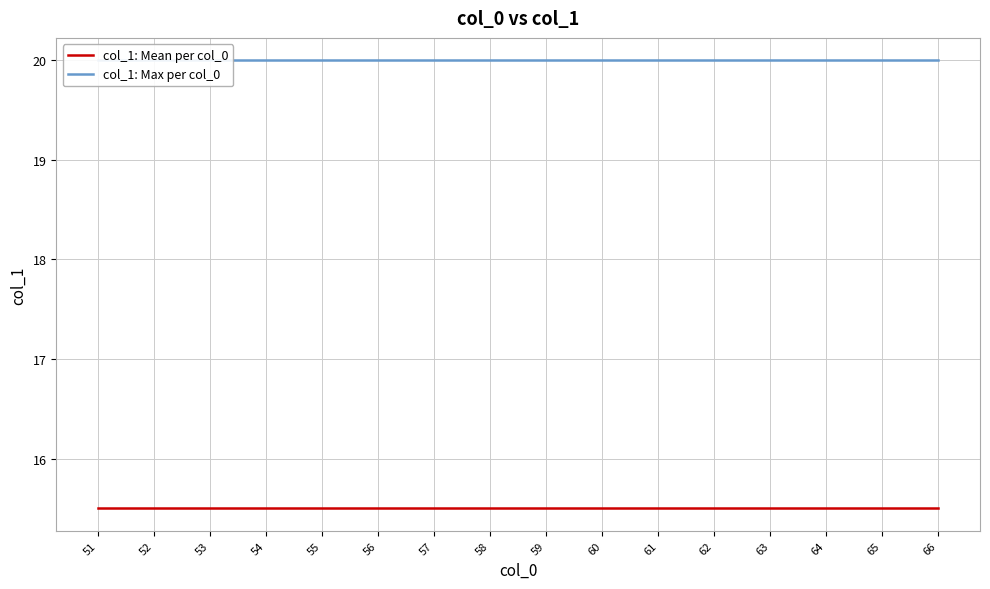

What is the sum of the col_1: Mean per col_0 values at 57 and 64?

31.0